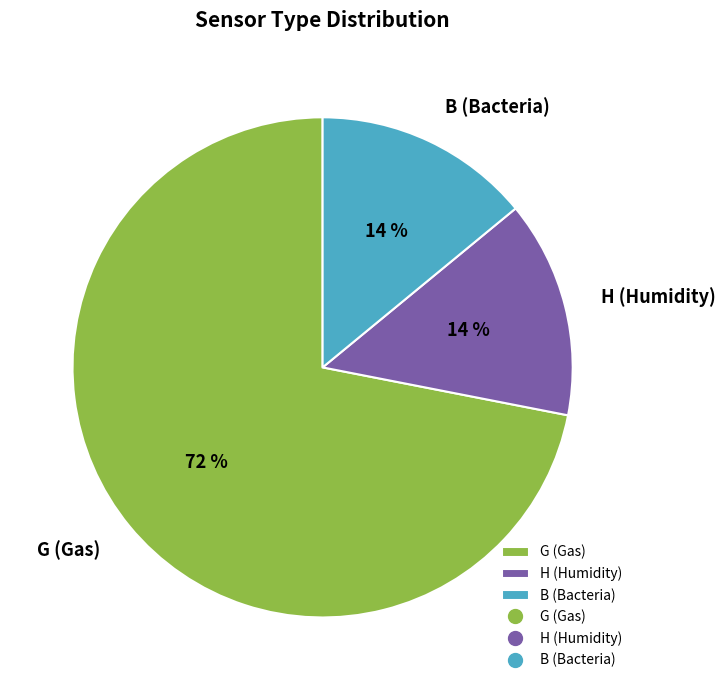

To the nearest percent, what portion does B (Bacteria) represent?

14%